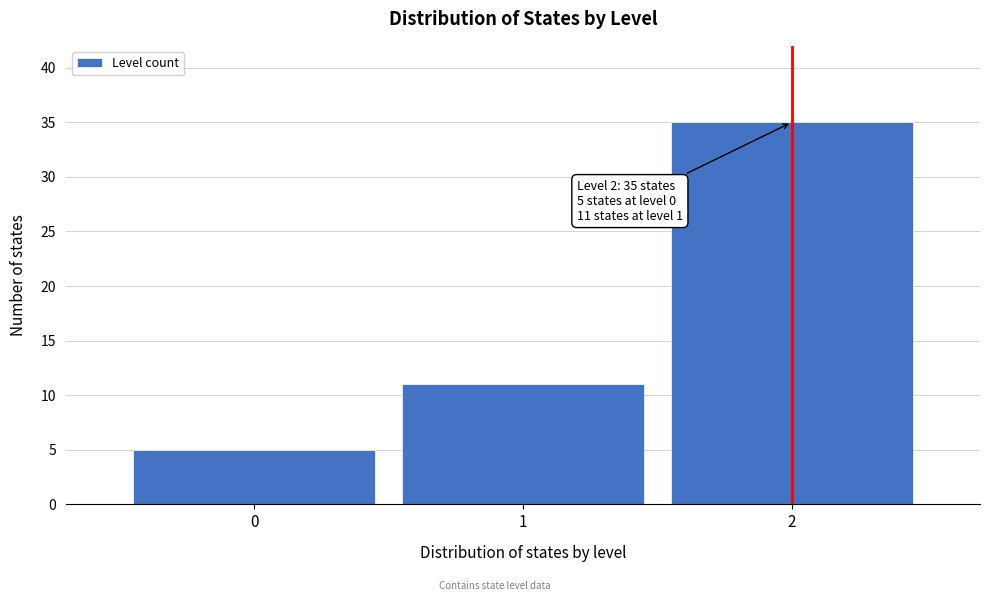

Over which range of the x-axis is the bar tallest?

1.5 to 2.5